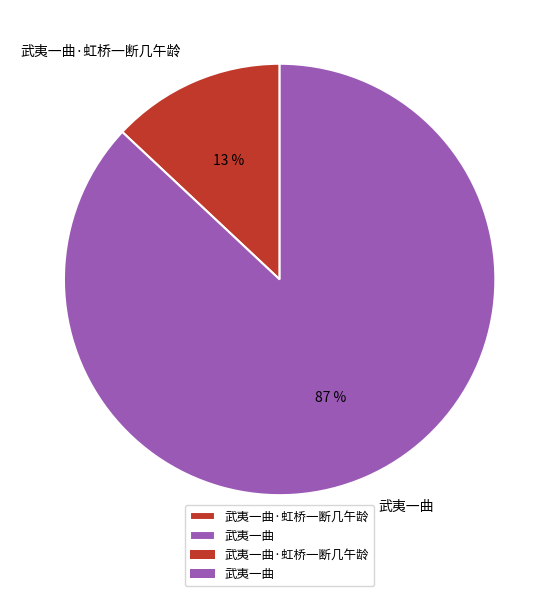

How many slices are in this pie chart?

2